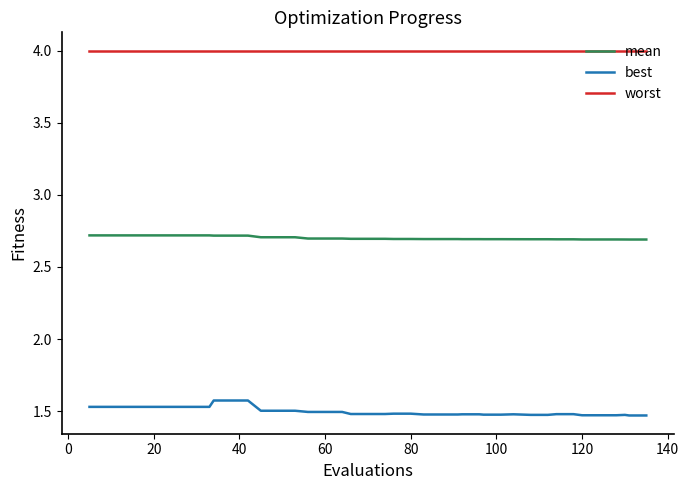

List the series in order of their peak value, highest first.

worst, mean, best